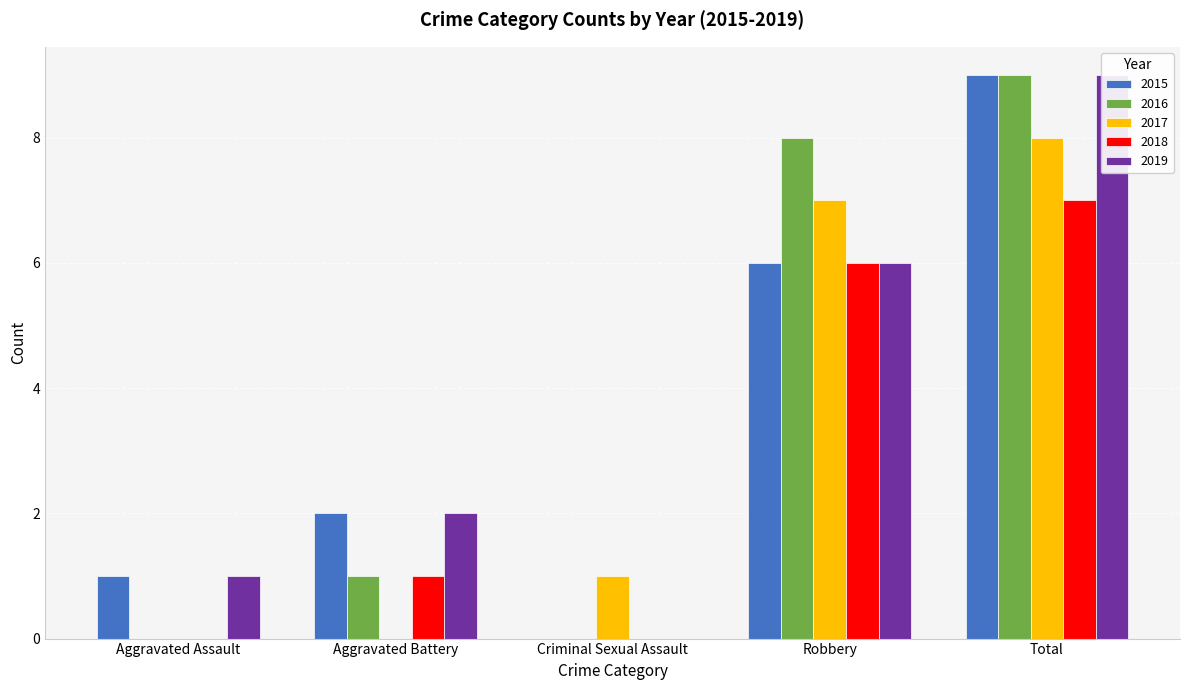

Reading left to right, what are all the values shown in this chart?

2015: 1	2	0	6	9
2016: 0	1	0	8	9
2017: 0	0	1	7	8
2018: 0	1	0	6	7
2019: 1	2	0	6	9